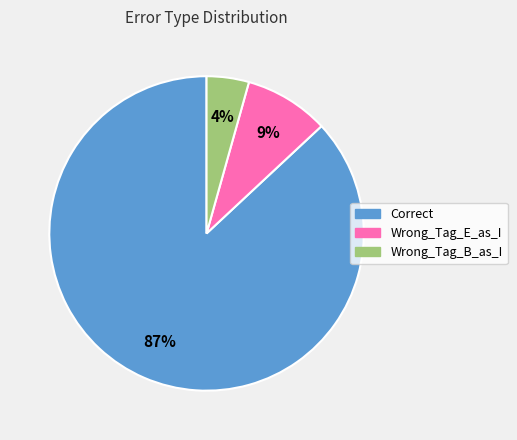

Which slice is the smallest?

Wrong_Tag_B_as_I